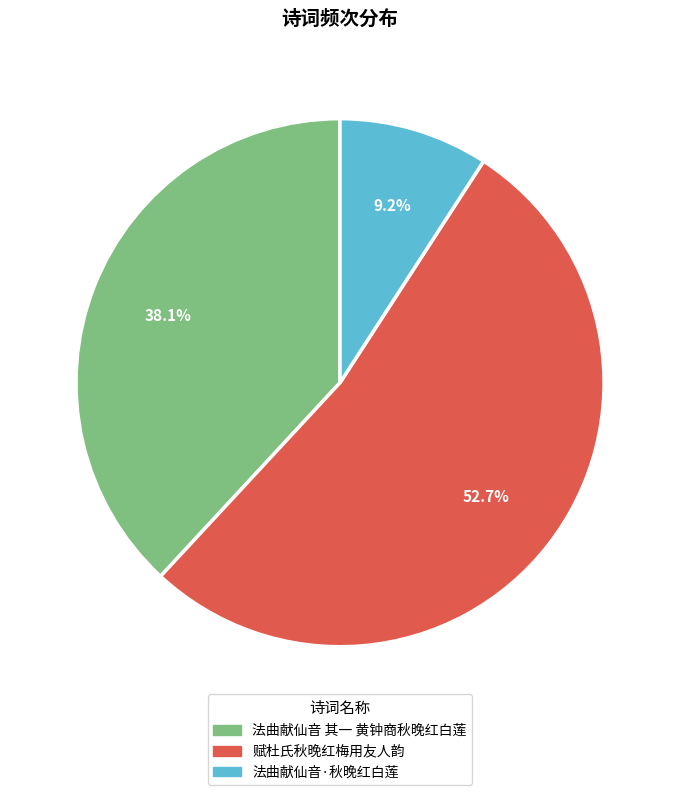

To the nearest percent, what portion does 法曲献仙音 其一 黄钟商秋晚红白莲 represent?

38%